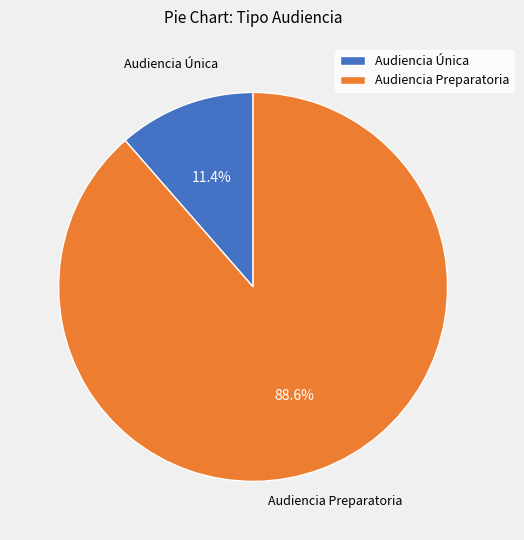

Does any single category account for the majority?

Yes